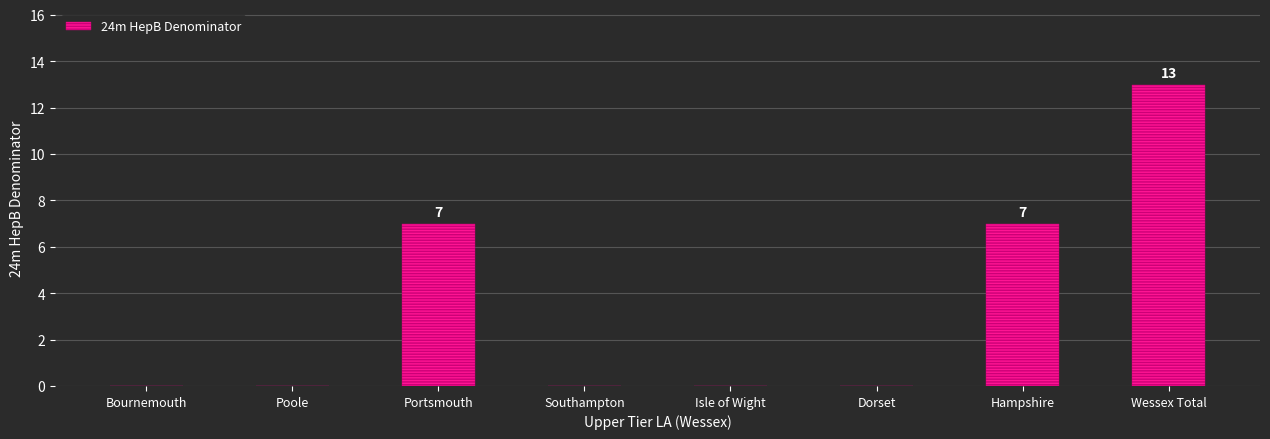

True or false: the data shows 7 at Dorset.

False